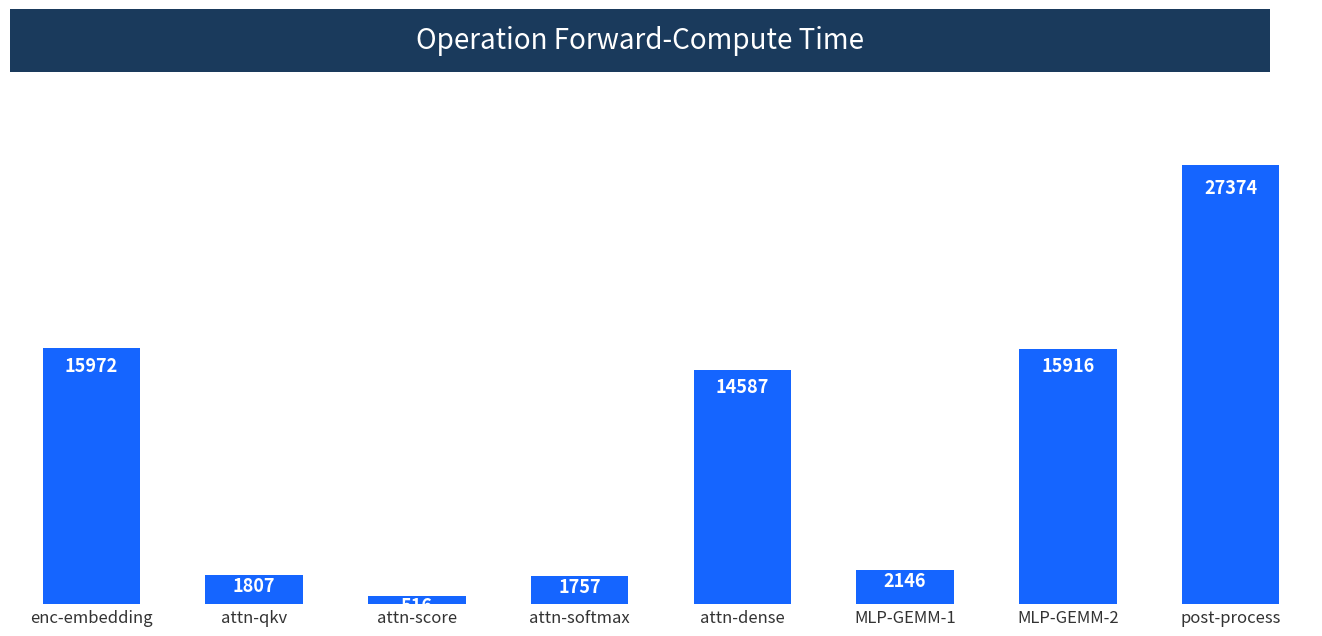

Does the chart contain any negative values?

No